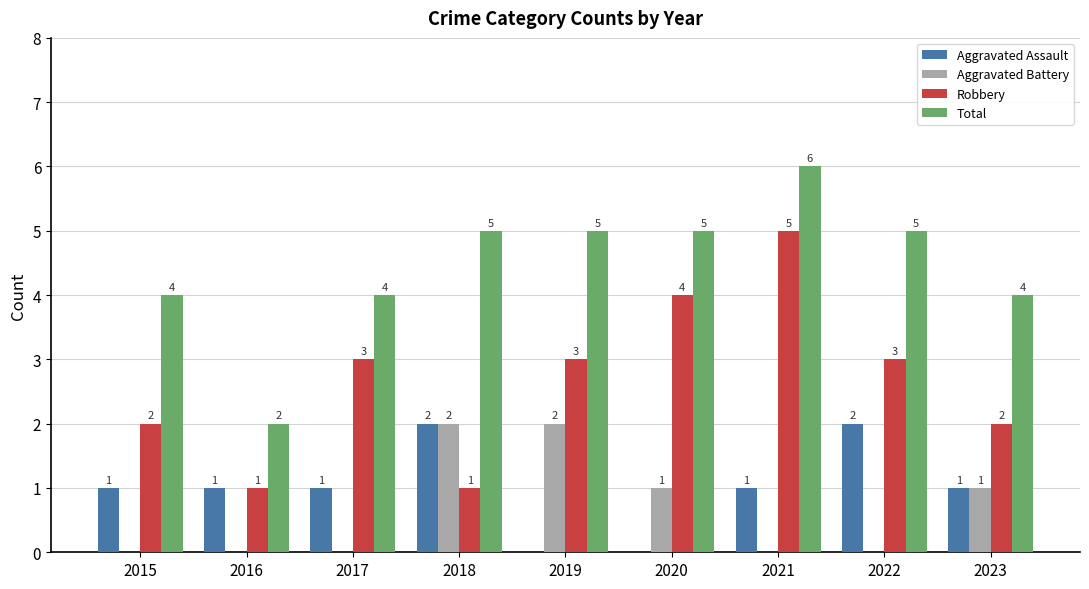

Is the value of Total at 2023 greater than the value of Aggravated Assault at 2023?

Yes